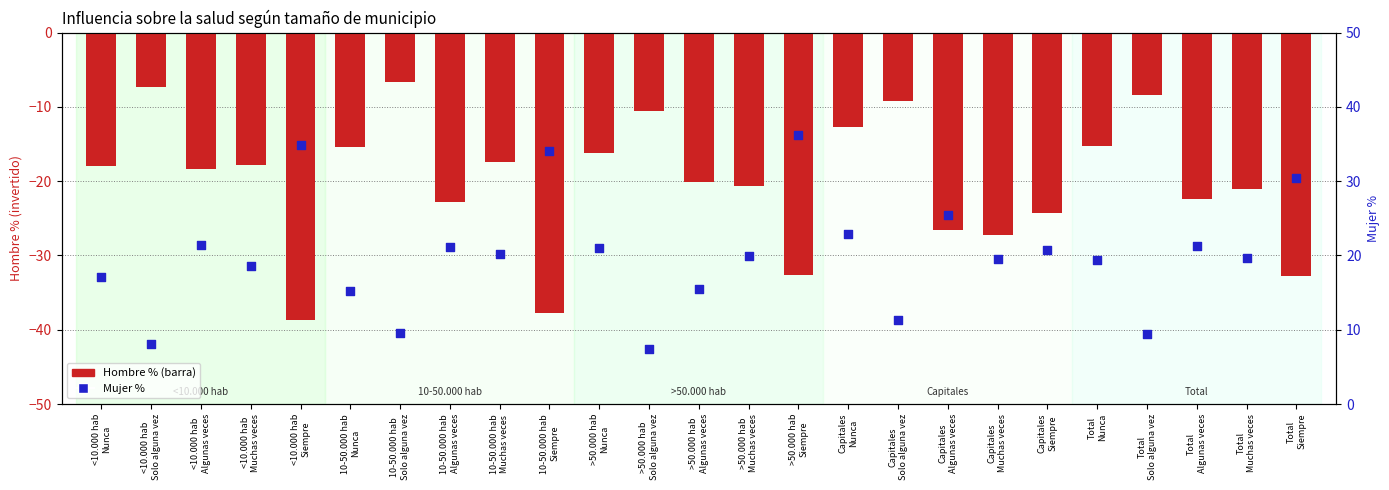

At how many categories does at least one series exceed -21?

25